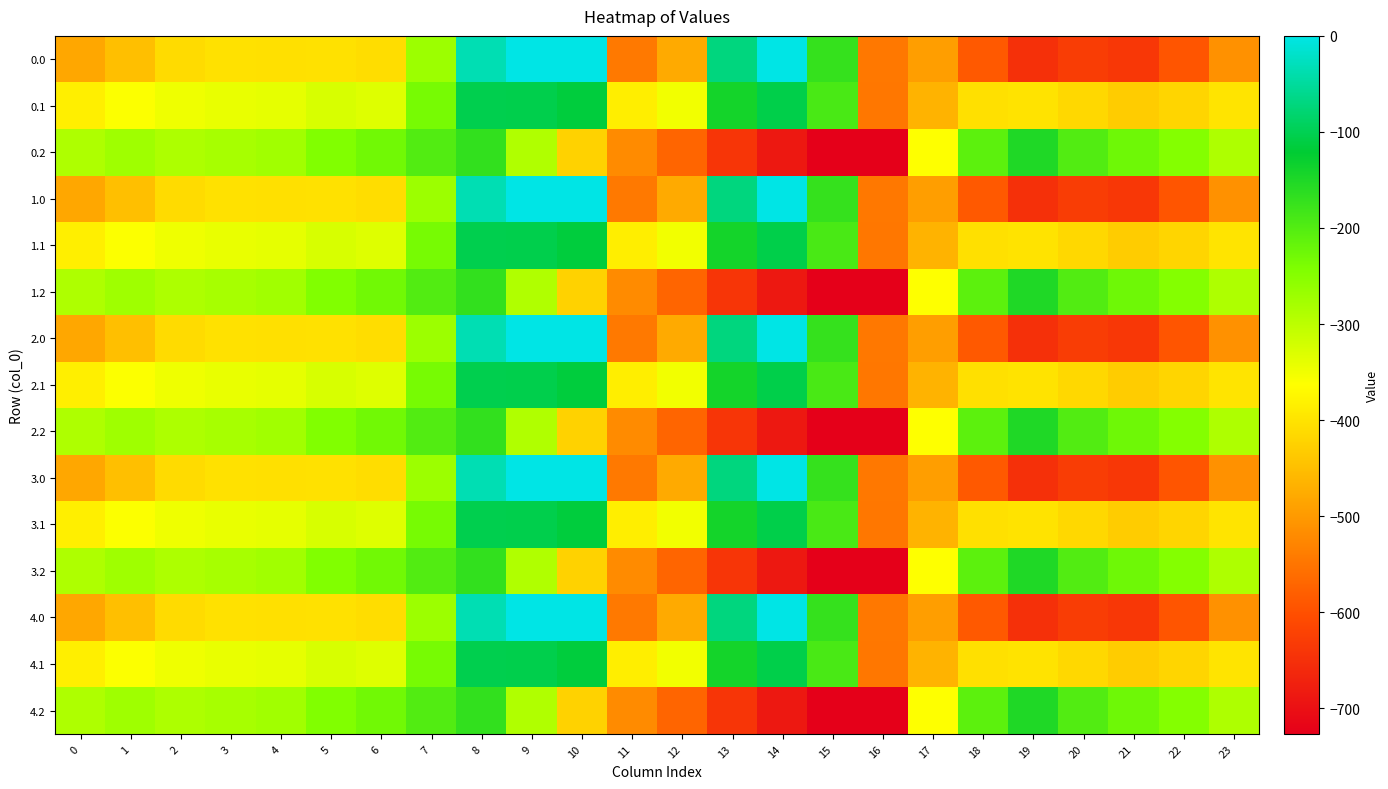

At which category is the sum across all series the highest?

8